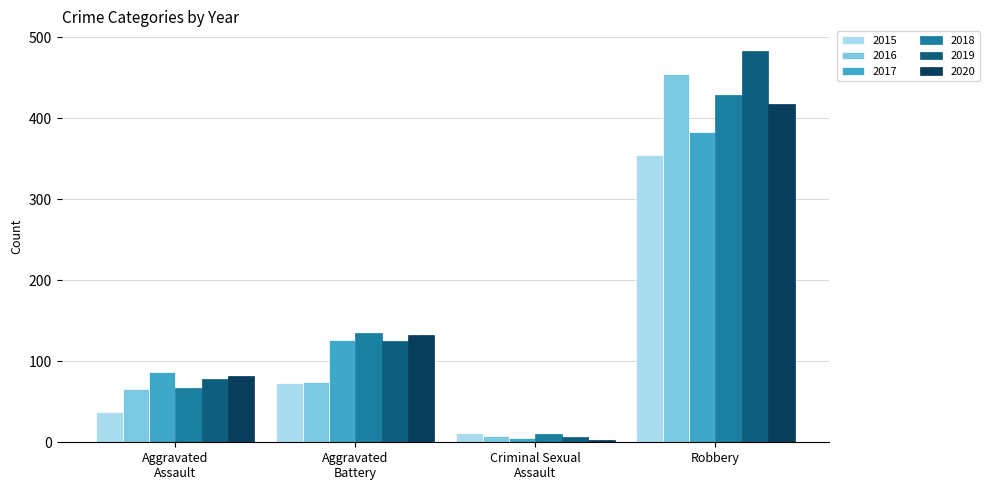

Reading left to right, list all the values displayed in this chart.

2015: 37	73	11	354
2016: 66	74	8	454
2017: 87	126	5	383
2018: 67	135	10	428
2019: 78	125	7	483
2020: 82	133	3	418